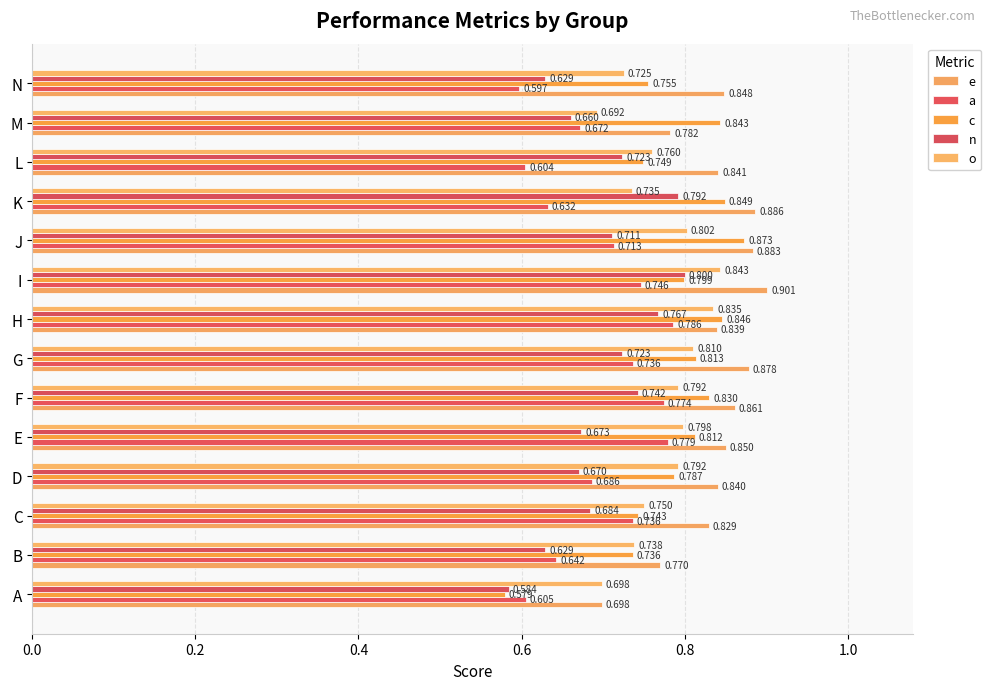

What are all the series names shown in the legend?

e, a, c, n, o